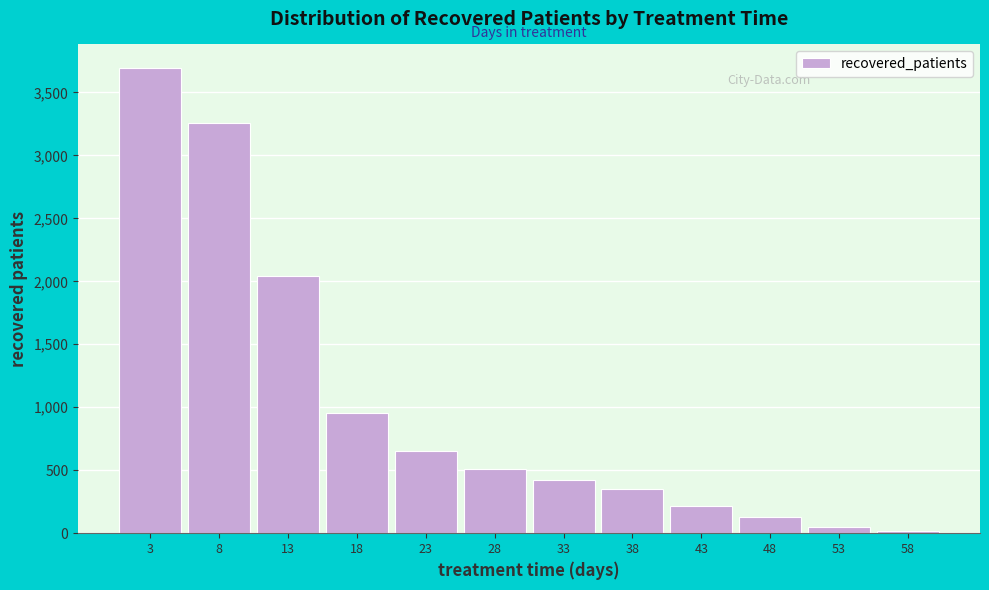

Reading left to right, transcribe all the data shown in this chart.

3696	3254	2041	951	653	513	425	354	217	130	51	15